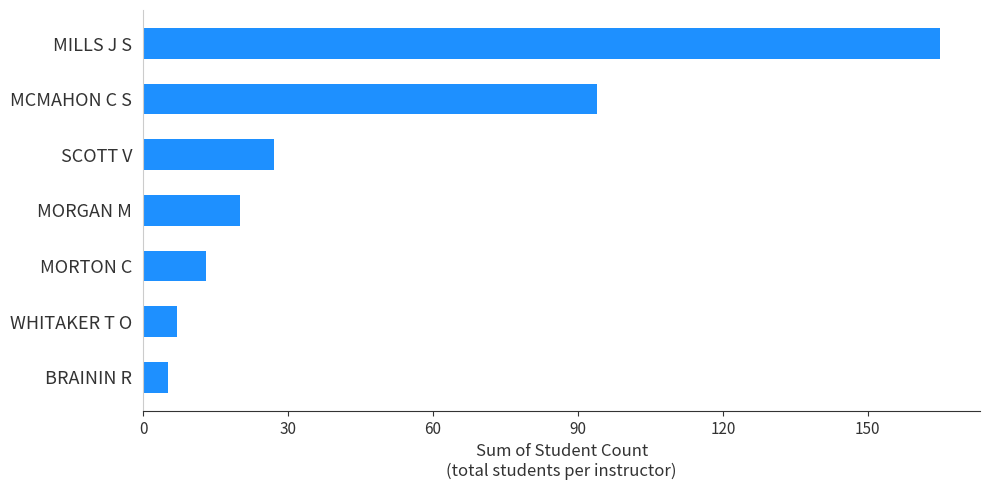

What is the change in value from BRAININ R to MILLS J S?

+160